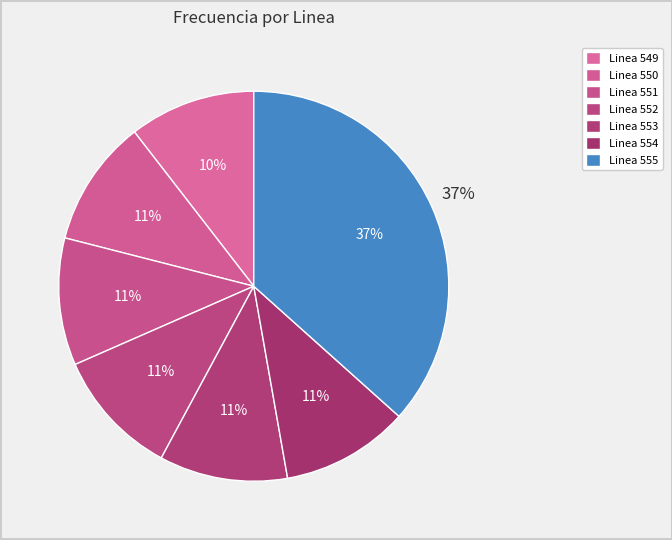

Is the sum of Linea 551 and Linea 553 greater than half?

No